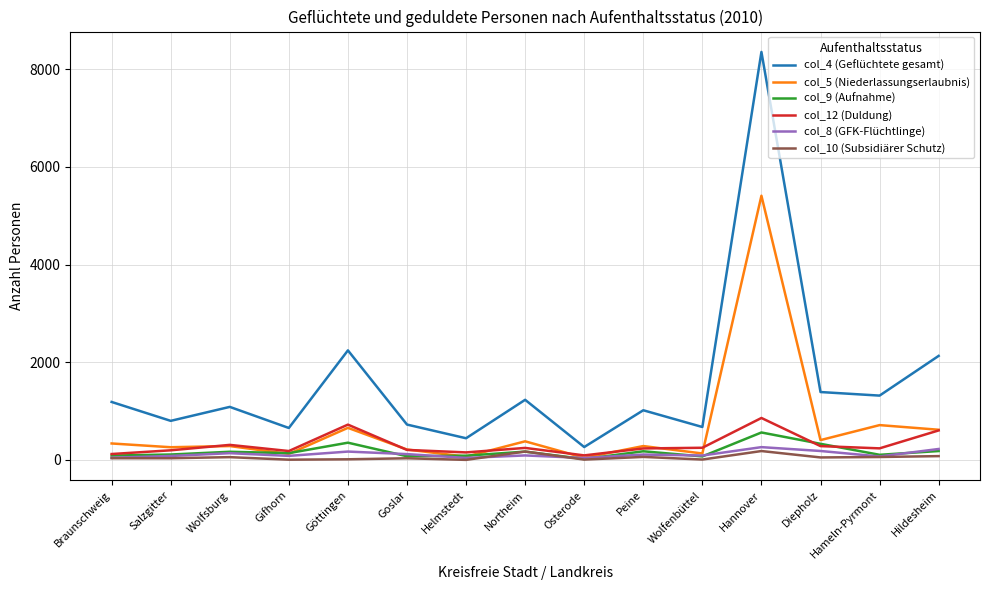

What position from the right is Gifhorn?

12